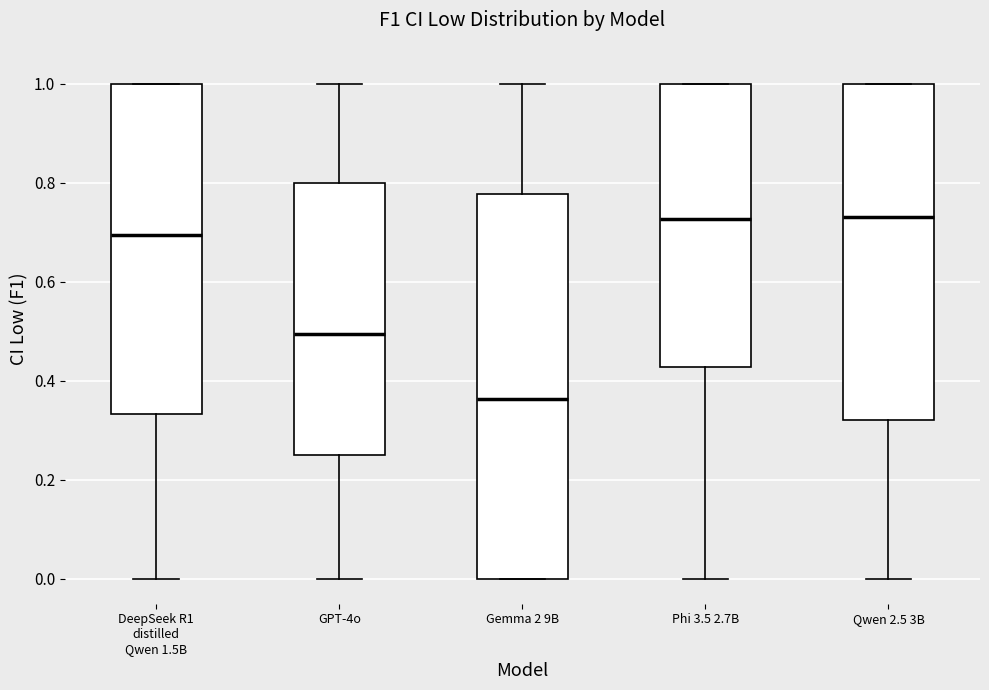

Reading left to right, read every box against the y-axis: the position of its median line, the range the box covers, and the ends of its whiskers. The values are not printed on the chart, so give them approximately, as read against the axis.

DeepSeek R1 distilled Qwen 1.5B: median 0.70, box 0.34 to 1.00, whiskers 0.00 to 1.00
GPT-4o: median 0.50, box 0.26 to 0.80, whiskers 0.00 to 1.00
Gemma 2 9B: median 0.36, box 0.00 to 0.78, whiskers 0.00 to 1.00
Phi 3.5 2.7B: median 0.72, box 0.42 to 1.00, whiskers 0.00 to 1.00
Qwen 2.5 3B: median 0.74, box 0.32 to 1.00, whiskers 0.00 to 1.00